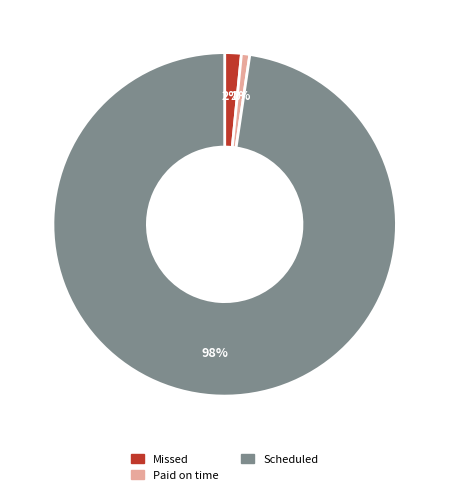

To the nearest percent, what is the combined percentage of Scheduled and Missed?

99%